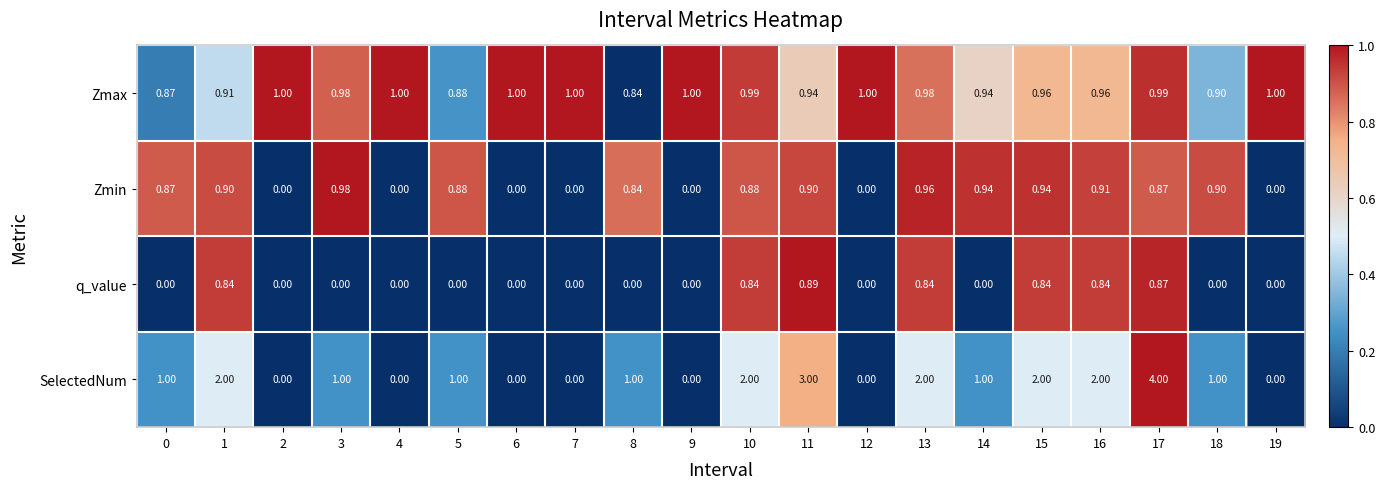

Rank the series by their average value, from highest to lowest.

SelectedNum, Zmax, Zmin, q_value